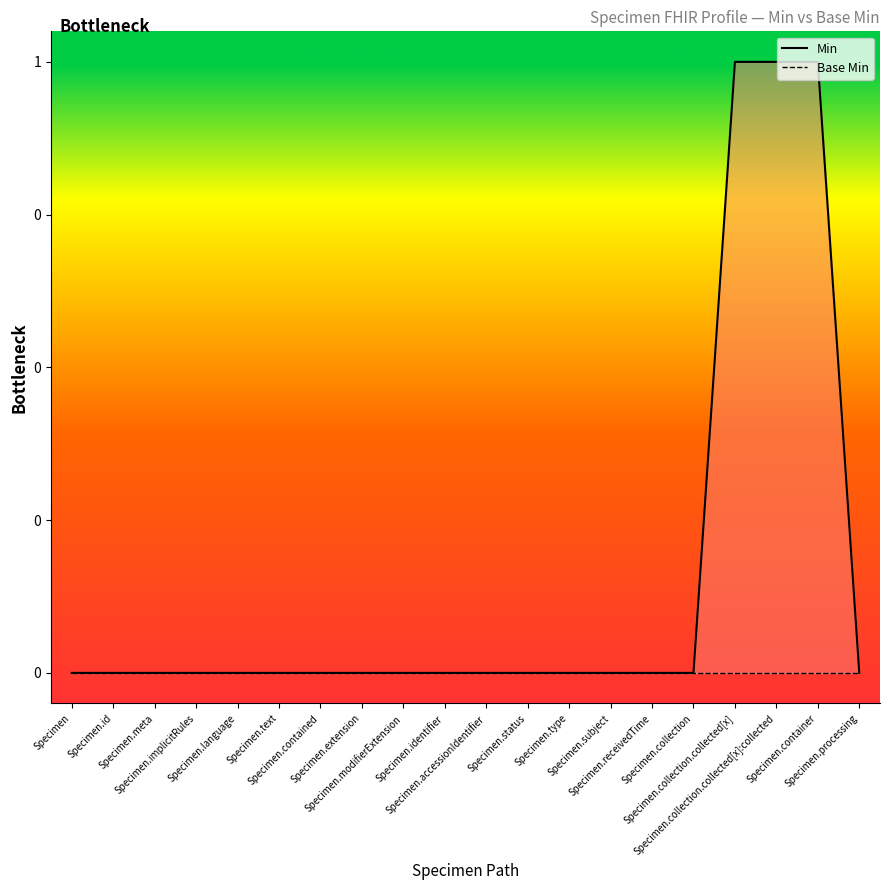

True or false: Min has more than 1 points higher than both neighbors.

False